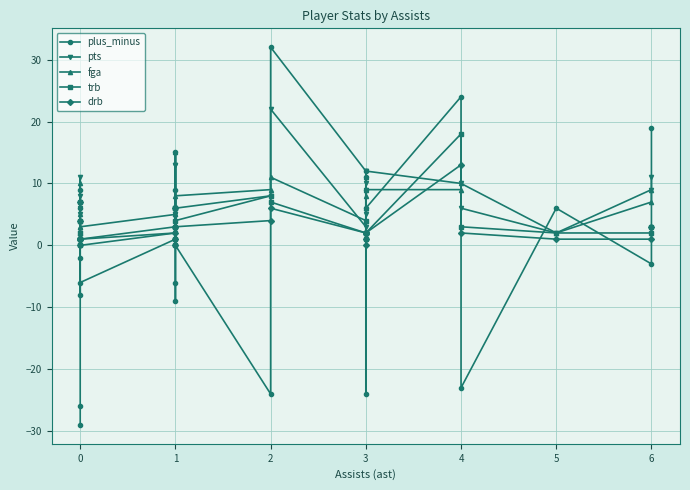

Reading left to right, list all the values displayed in this chart.

plus_minus: -29	-26	-2	6	9	-8	-6	1	15	9	-9	-6	0	-24	32	12	11	-24	9	1	6	24	-23	6	-3	19
pts: 6	8	11	5	2	1	0	2	13	13	5	5	6	8	22	3	12	10	5	9	12	10	6	2	9	11
fga: 4	5	10	3	2	2	3	5	15	6	3	5	8	9	11	4	8	11	6	6	9	9	10	2	7	9
trb: 1	4	7	1	0	2	1	3	6	1	6	0	4	8	7	2	1	4	2	2	2	18	3	2	2	3
drb: 1	4	7	1	0	1	1	2	3	1	6	0	3	4	6	2	1	2	0	2	2	13	2	1	1	3